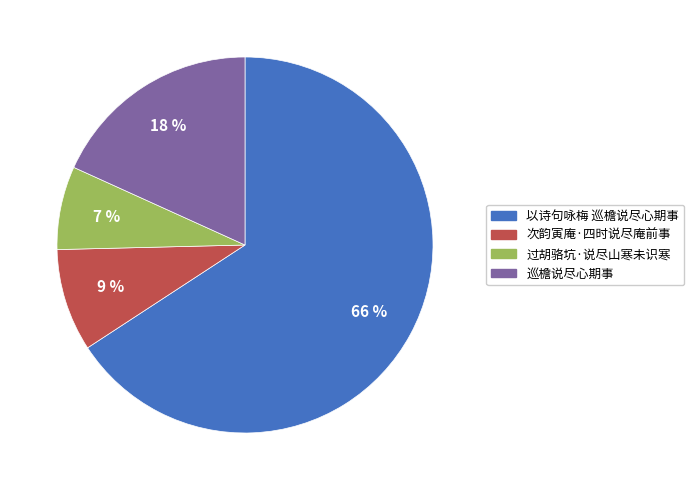

Between 以诗句咏梅 巡檐说尽心期事 and 巡檐说尽心期事, which is larger?

以诗句咏梅 巡檐说尽心期事